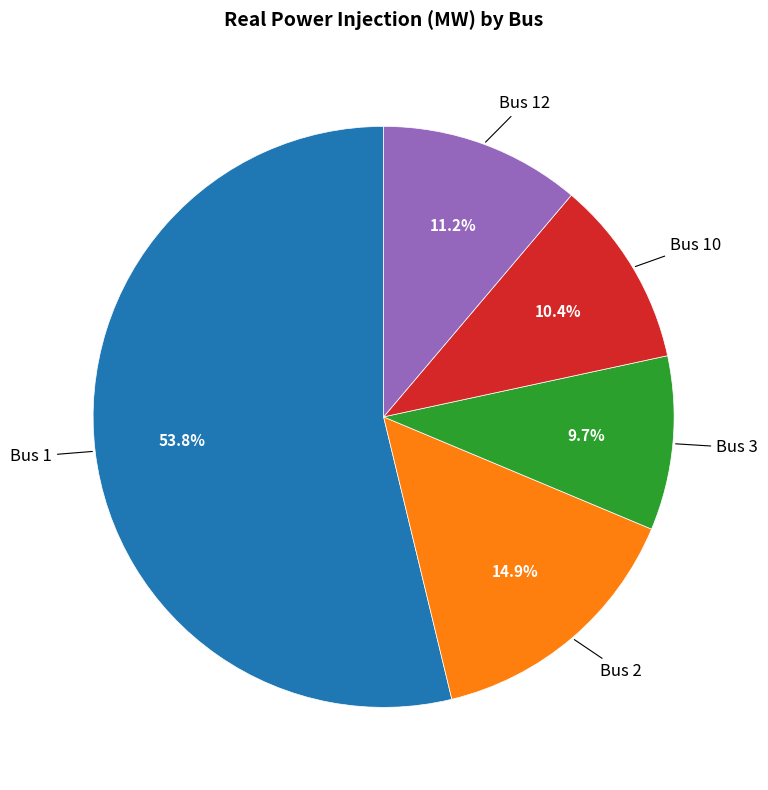

Rank the categories by value from highest to lowest.

Bus 1, Bus 2, Bus 12, Bus 10, Bus 3